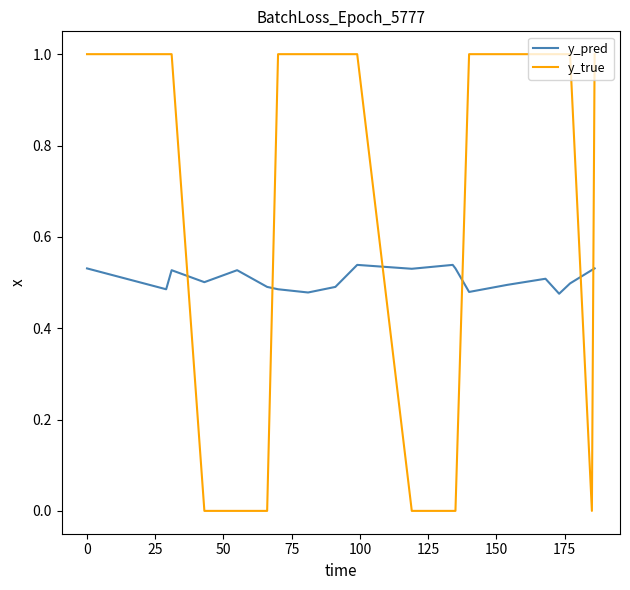

Which series has the largest range (max minus min)?

y_true